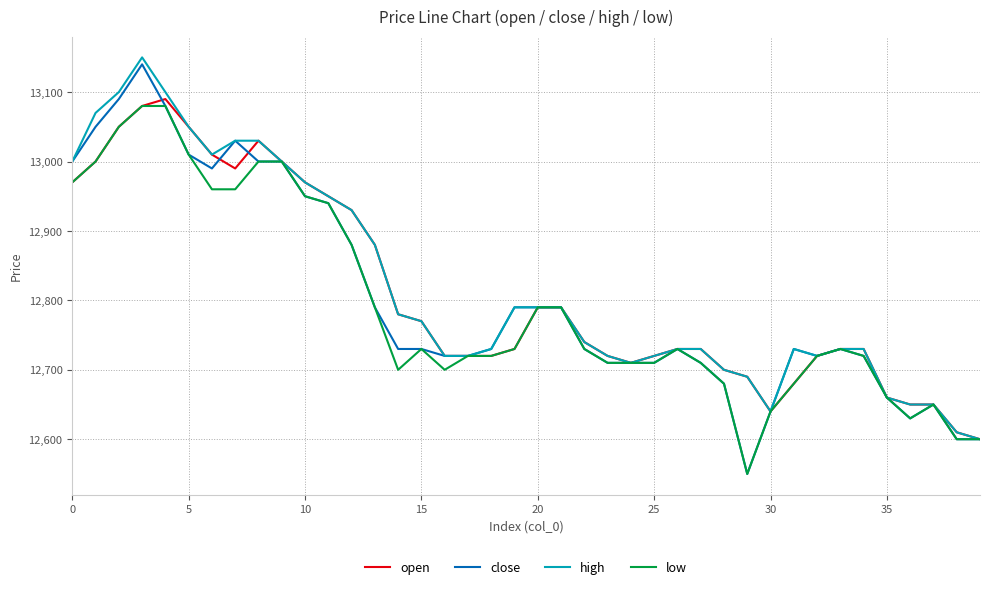

What are all the series names shown in the legend?

open, close, high, low